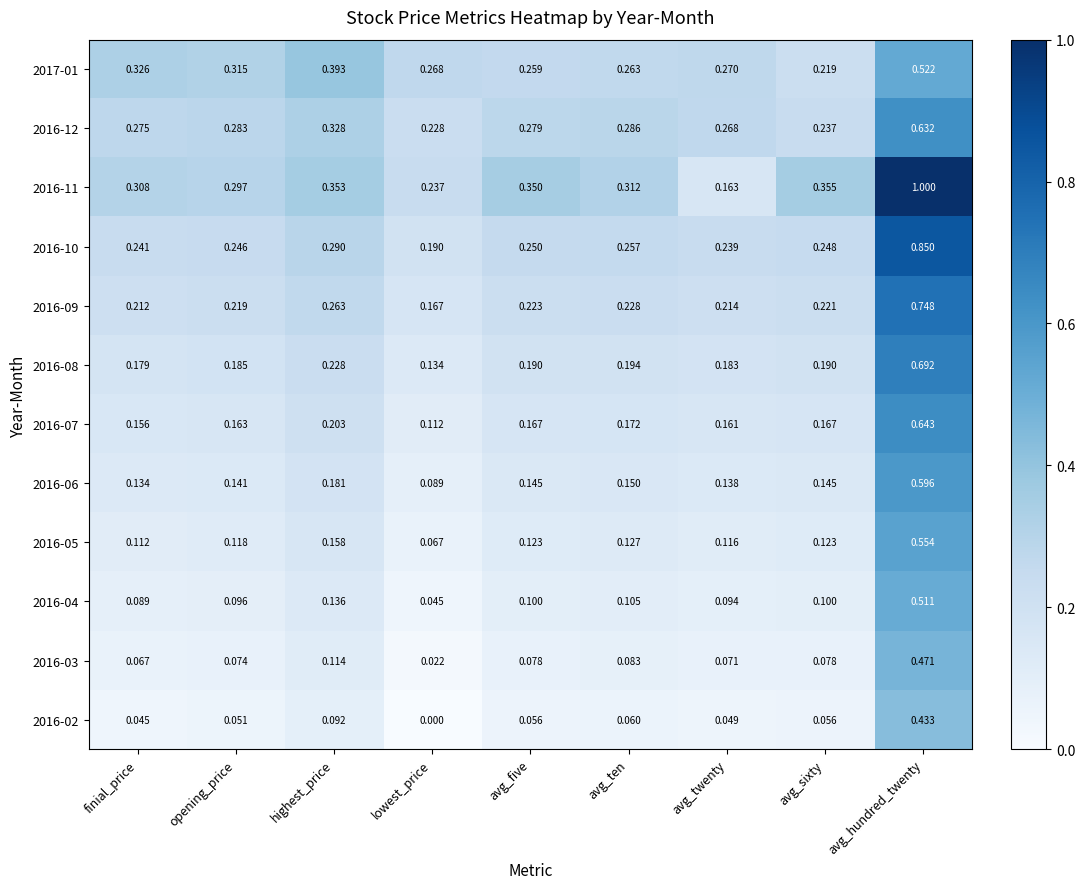

At which category is the sum across all series the highest?

avg_hundred_twenty